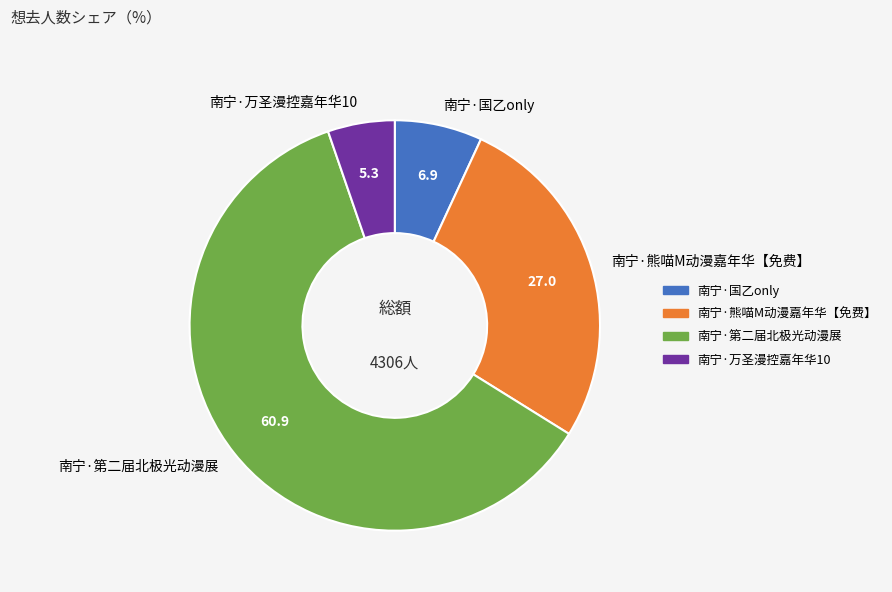

What is the change in value from 南宁·熊喵M动漫嘉年华【免费】 to 南宁·第二届北极光动漫展?

+1460